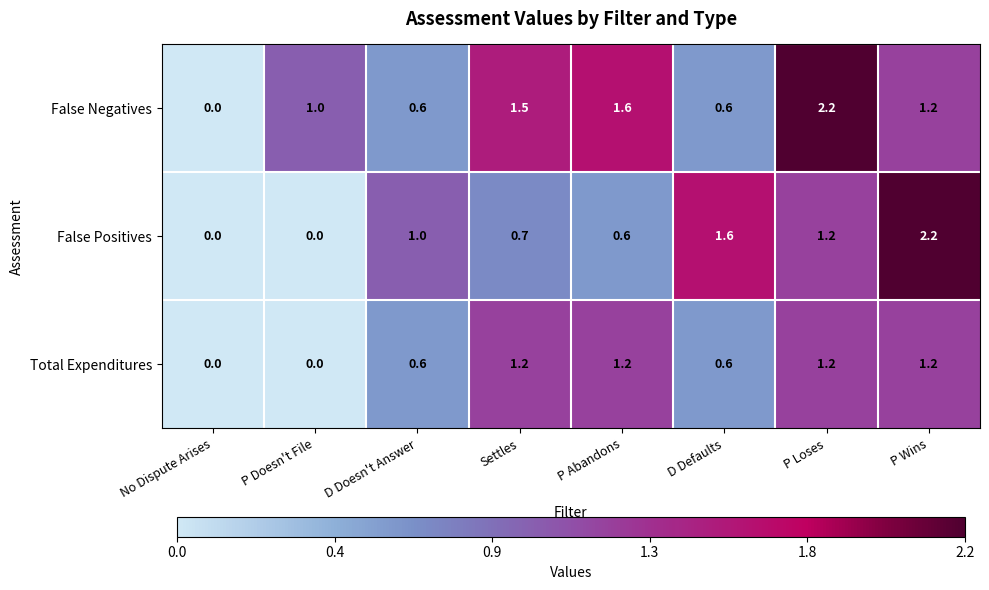

Between P Abandons and P Wins, which series saw the biggest shift?

False Positives